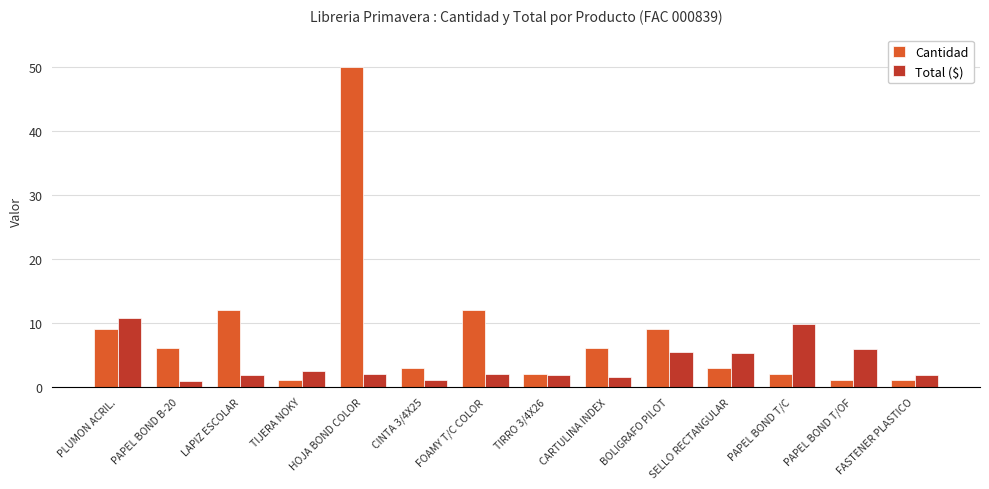

Which series has the largest total across all categories?

Cantidad